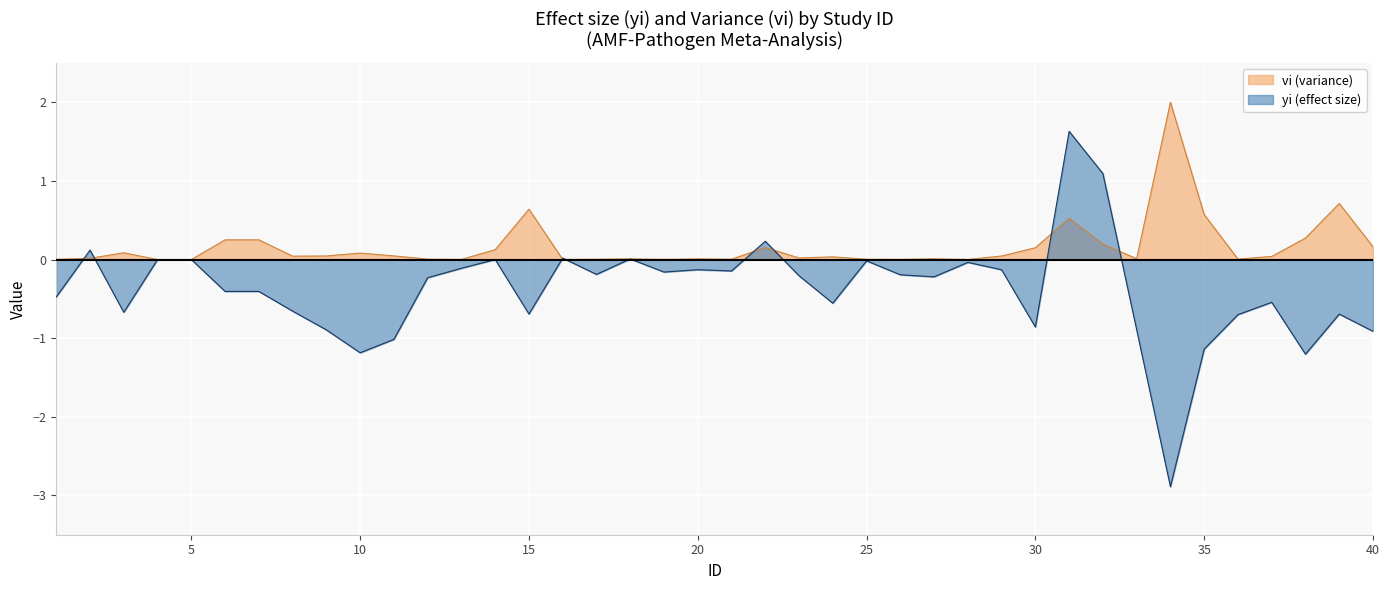

Where does the data first go above 0?

2